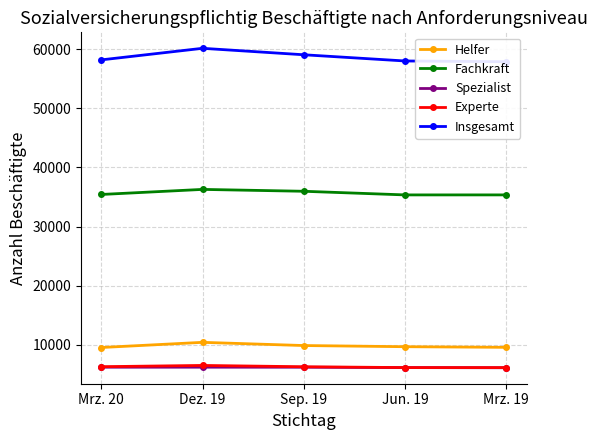

Is it true that Spezialist equals 6219 at Sep. 19?

True